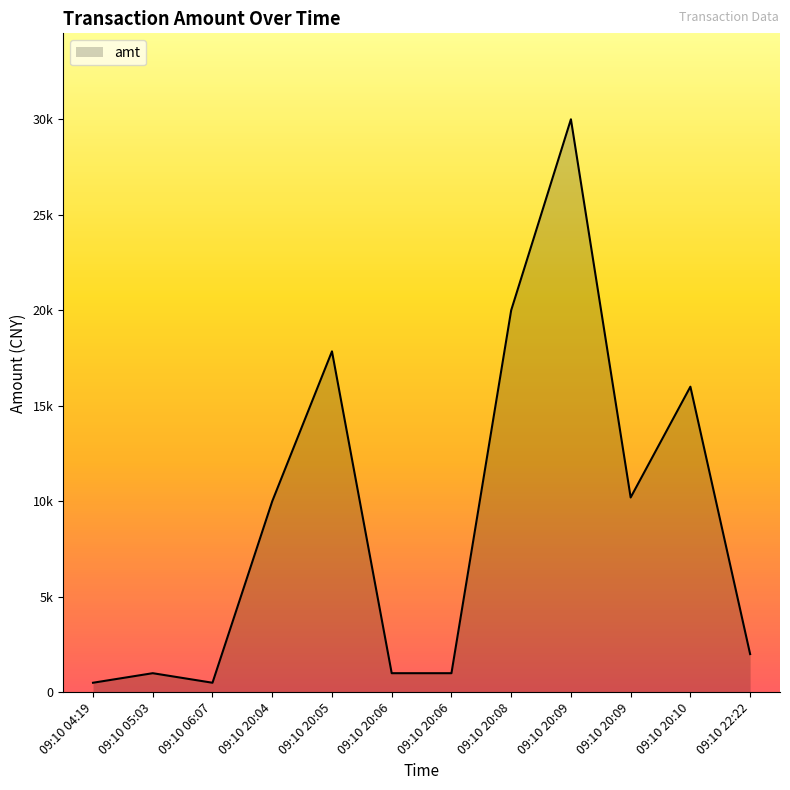

How many lines are shown in the chart?

1